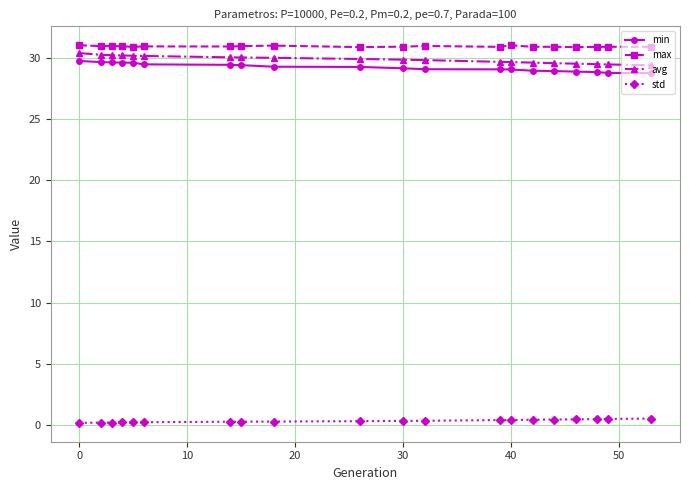

At how many categories does at least one series exceed 27?

20